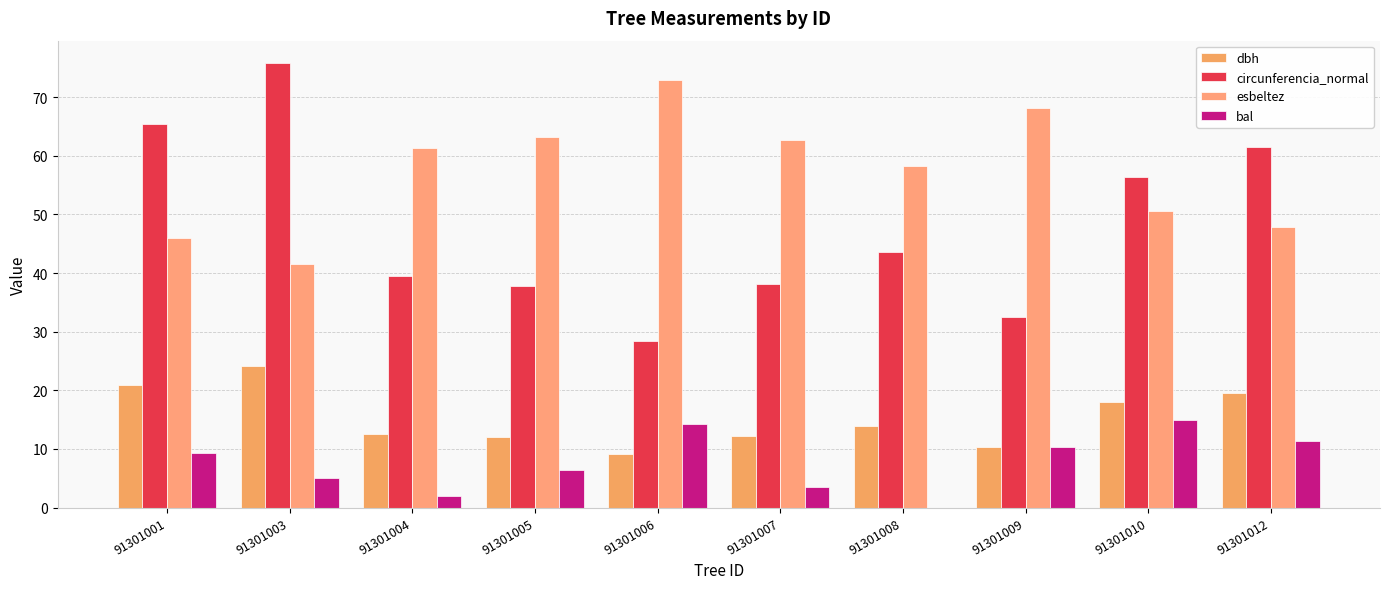

Count the number of categories in the chart.

10